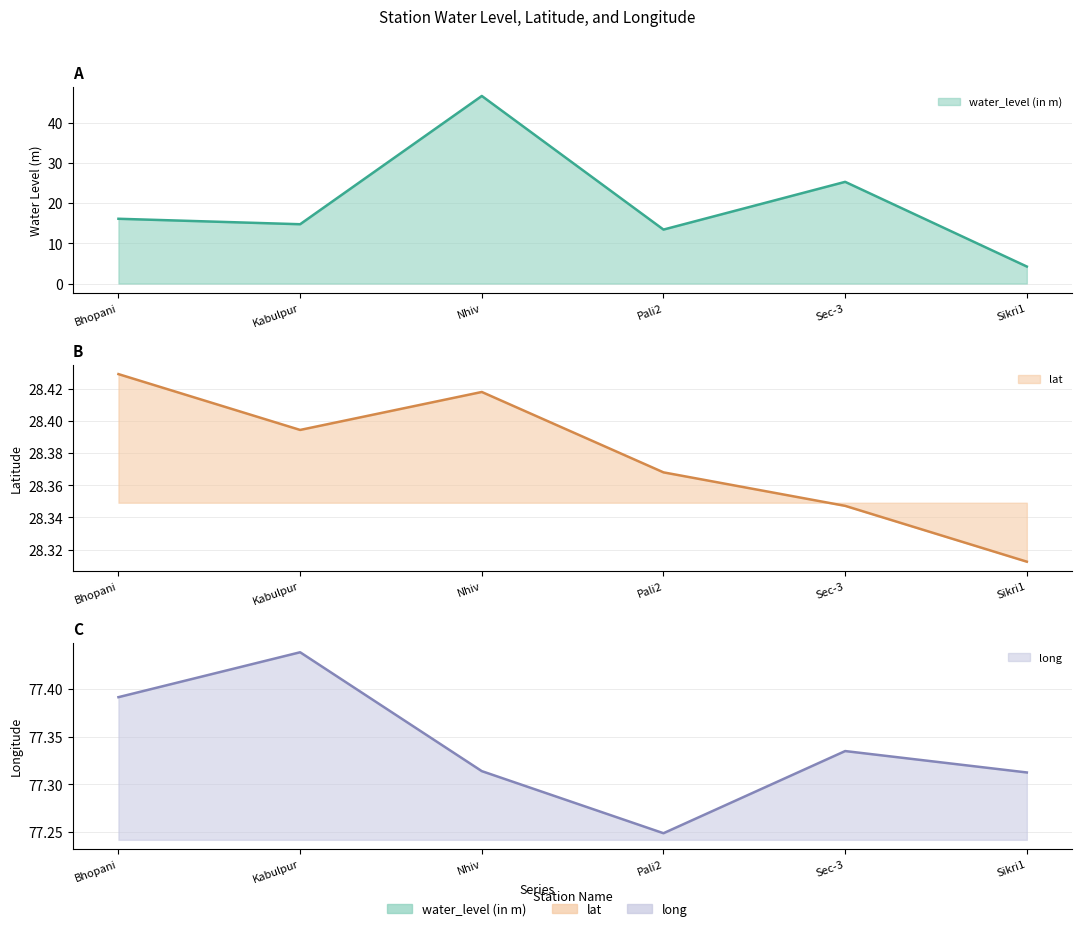

Does the chart have visible grid lines?

Yes